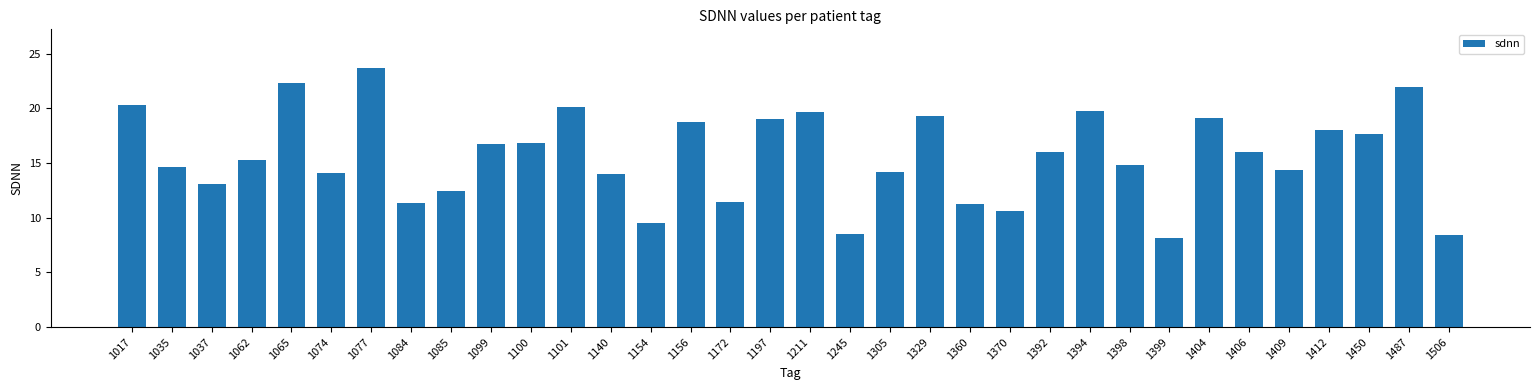

Read the value at 1035.

14.6